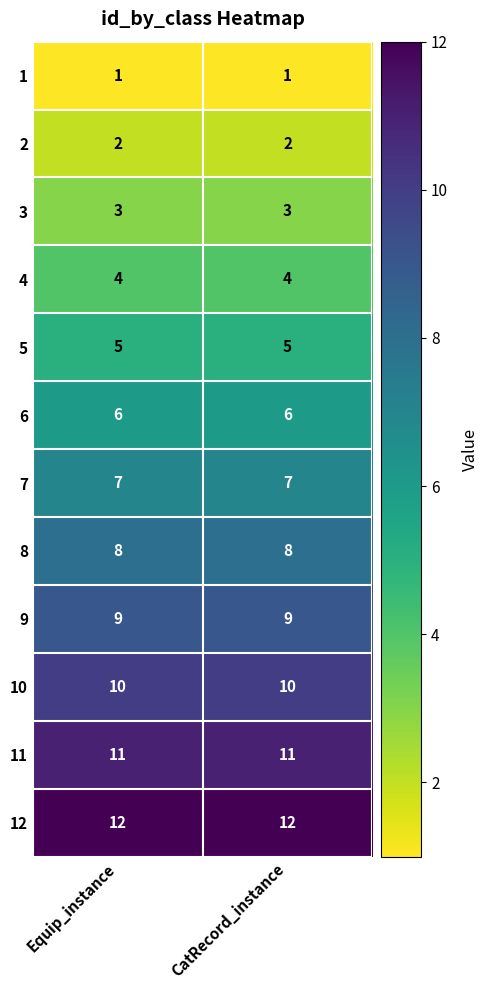

Reading left to right, list all the values displayed in this chart.

1: Equip_instance=1	CatRecord_instance=1
2: Equip_instance=2	CatRecord_instance=2
3: Equip_instance=3	CatRecord_instance=3
4: Equip_instance=4	CatRecord_instance=4
5: Equip_instance=5	CatRecord_instance=5
6: Equip_instance=6	CatRecord_instance=6
7: Equip_instance=7	CatRecord_instance=7
8: Equip_instance=8	CatRecord_instance=8
9: Equip_instance=9	CatRecord_instance=9
10: Equip_instance=10	CatRecord_instance=10
11: Equip_instance=11	CatRecord_instance=11
12: Equip_instance=12	CatRecord_instance=12